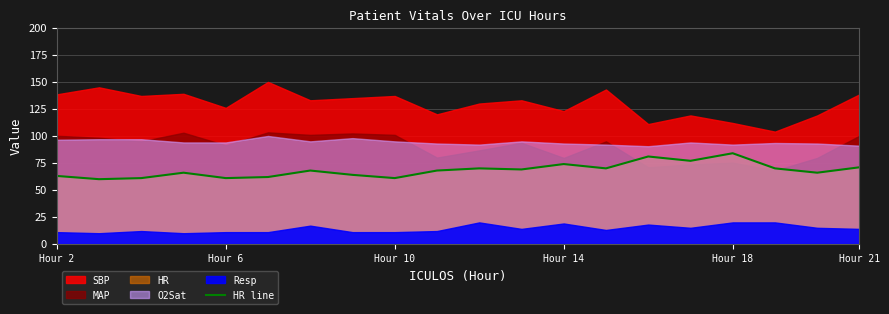

What is the lowest value of the HR line series?

60